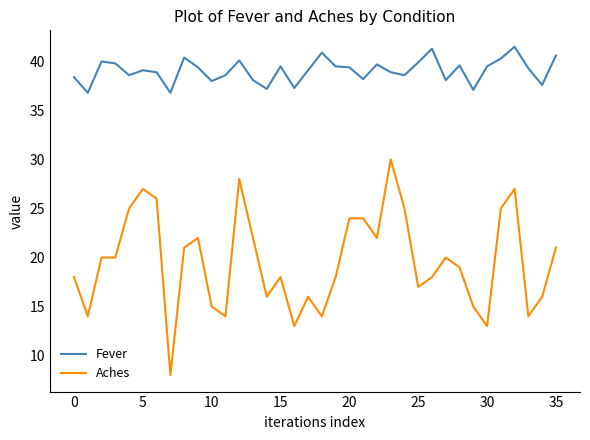

What are all the series names shown in the legend?

Fever, Aches